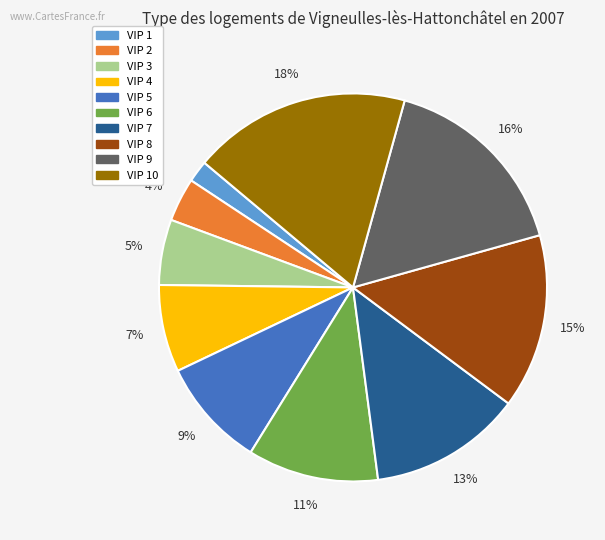

How many slices are in this pie chart?

10